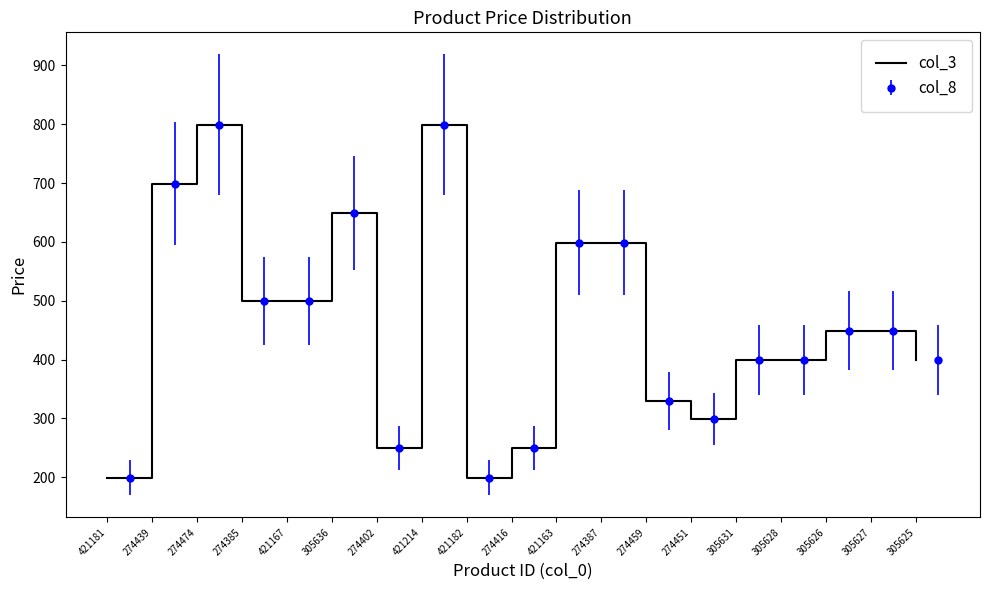

Is this an area chart (filled region under the line)?

No